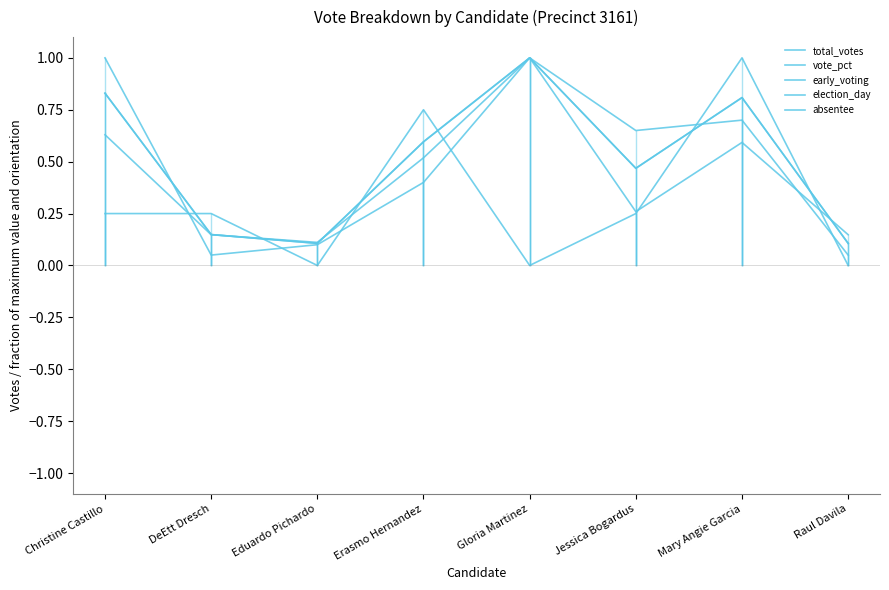

The election_day series shows 1.8 at Christine Castillo. True or false?

False